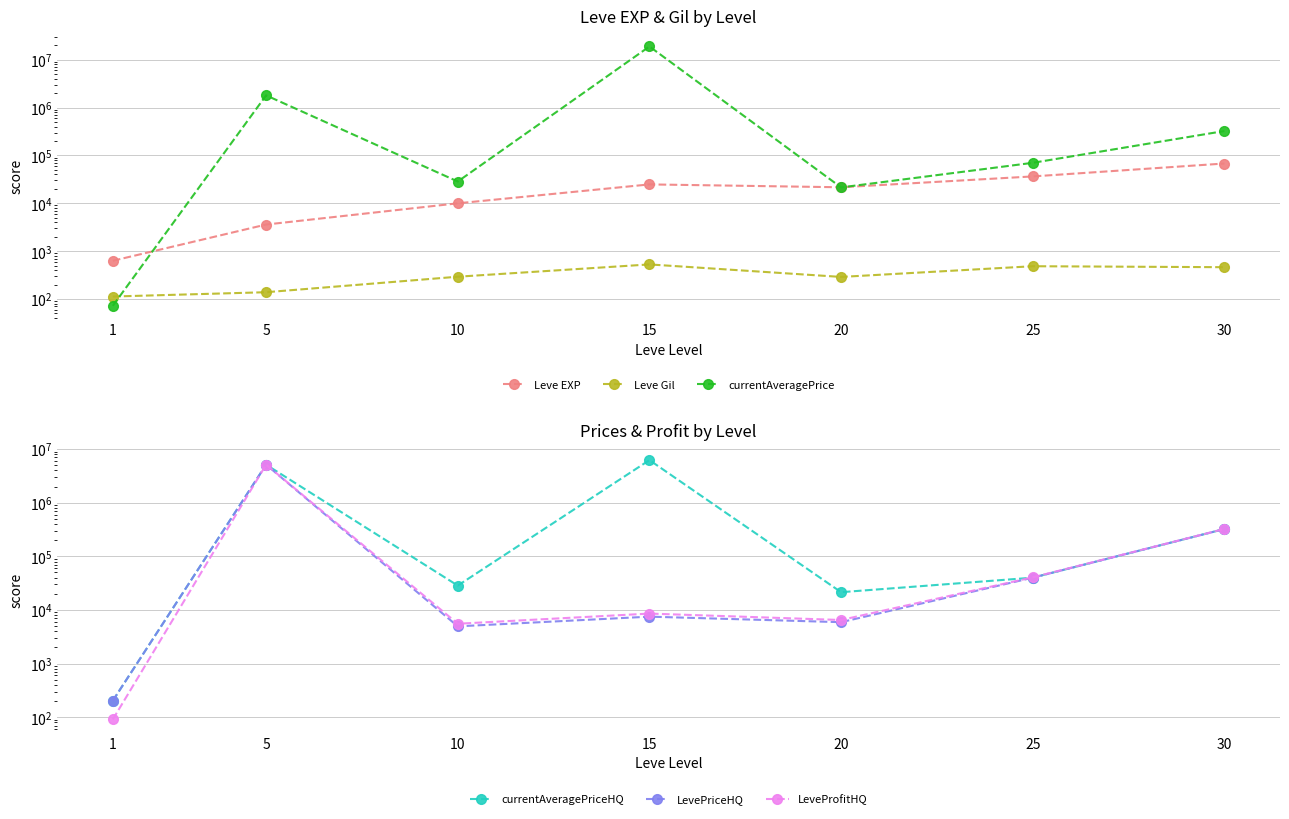

What is the difference between the LevePriceHQ values at 20 and 10?

970.1